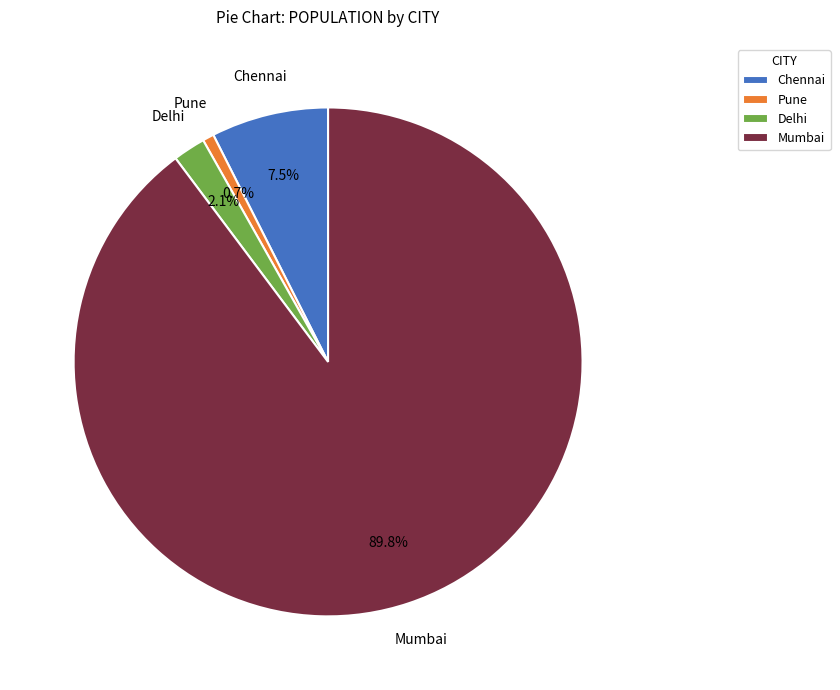

Count the number of slices in the pie.

4